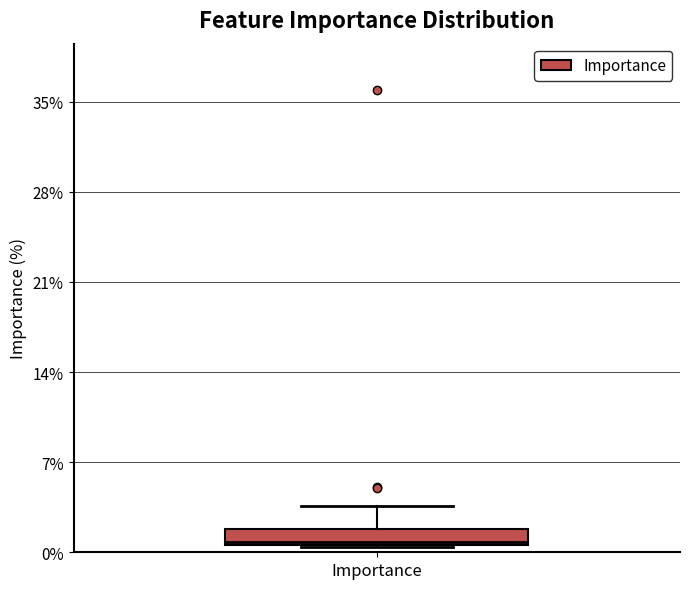

Where is the lower edge of the box for Importance on the y-axis? The values are not printed on the chart, so give them approximately, as read against the axis.

1